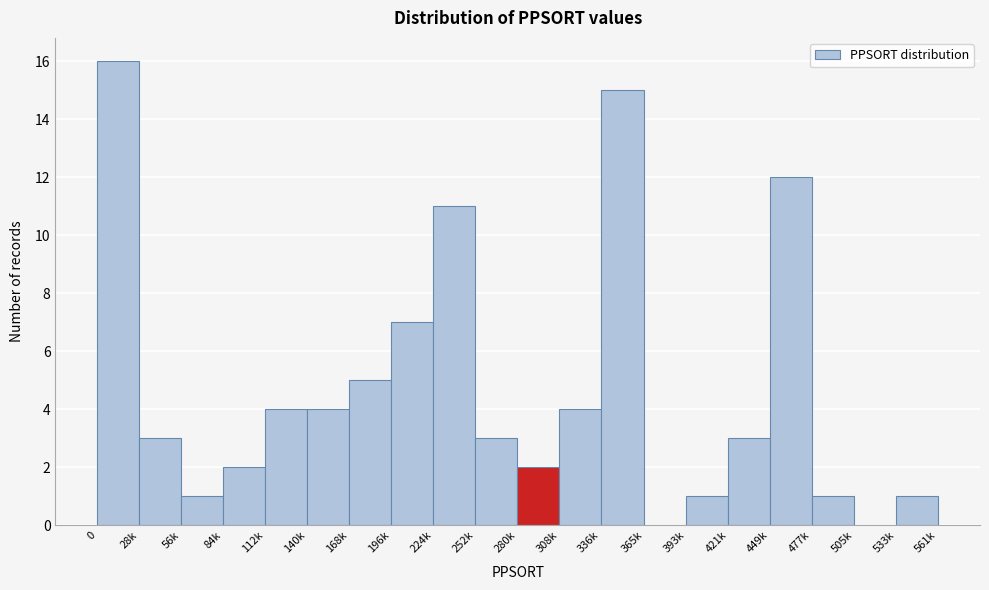

Reading left to right, list all the values displayed in this chart.

0=16	28k=3	56k=1	84k=2	112k=4	140k=4	168k=5	196k=7	224k=11	252k=3	280k=2	308k=4	336k=15	365k=0	393k=1	421k=3	449k=12	477k=1	505k=0	533k=1